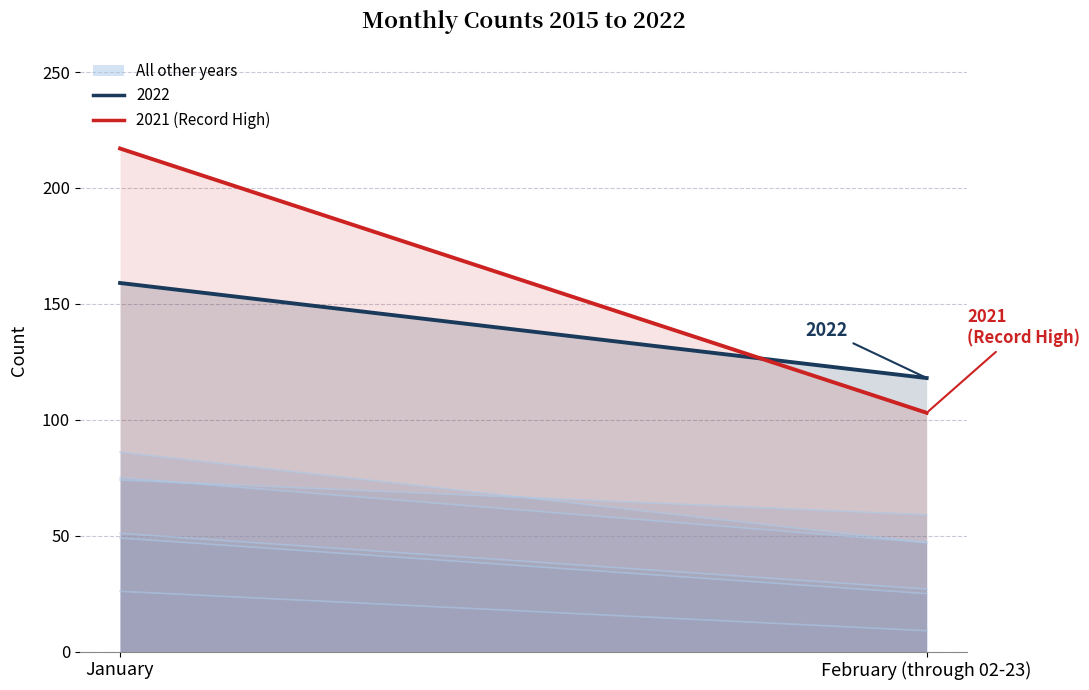

How many values are below 217?

1